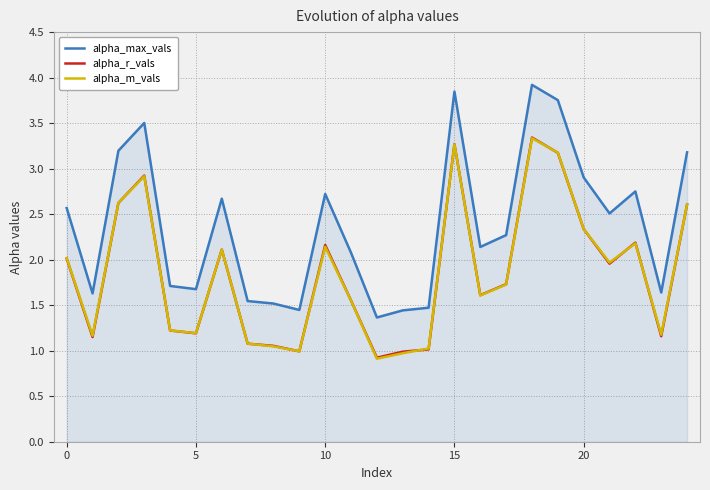

What is the lowest value of the alpha_r_vals series?

0.9